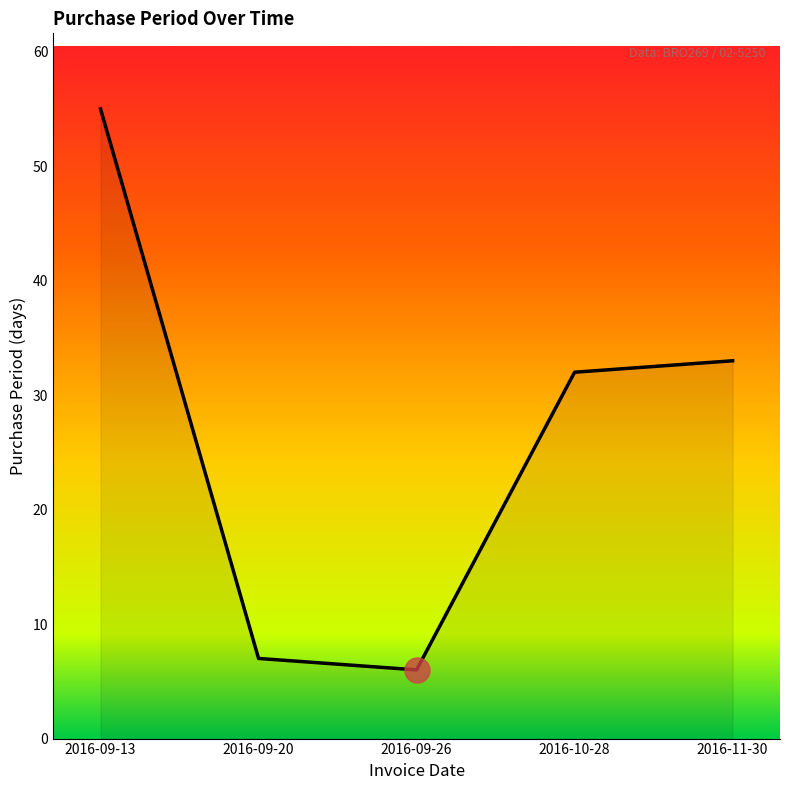

Rank the categories by value from highest to lowest.

2016-09-13, 2016-11-30, 2016-10-28, 2016-09-20, 2016-09-26